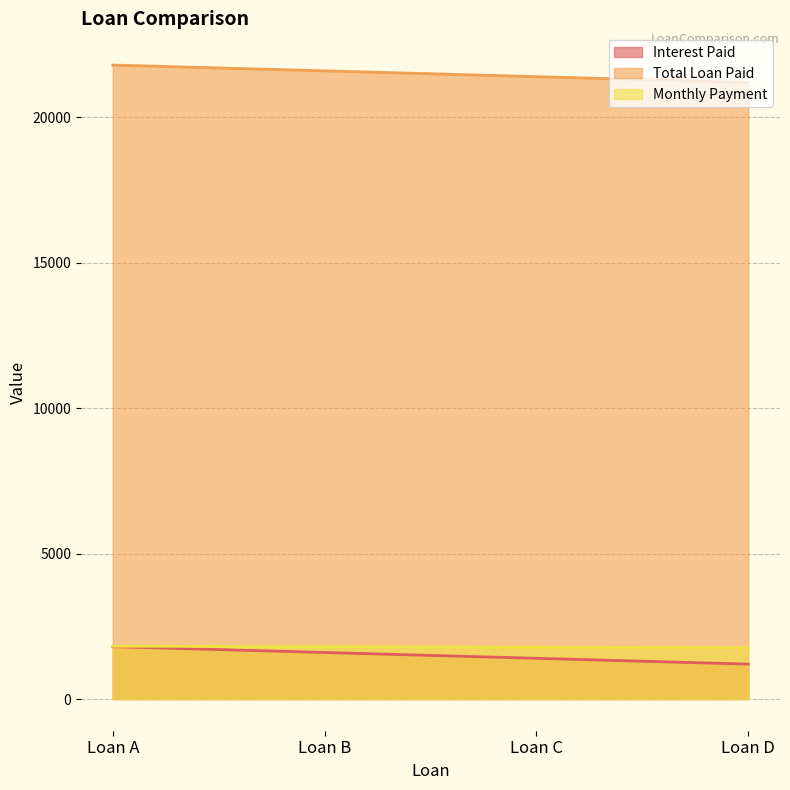

The value of Monthly Payment at Loan B is 938.0. True or false?

False